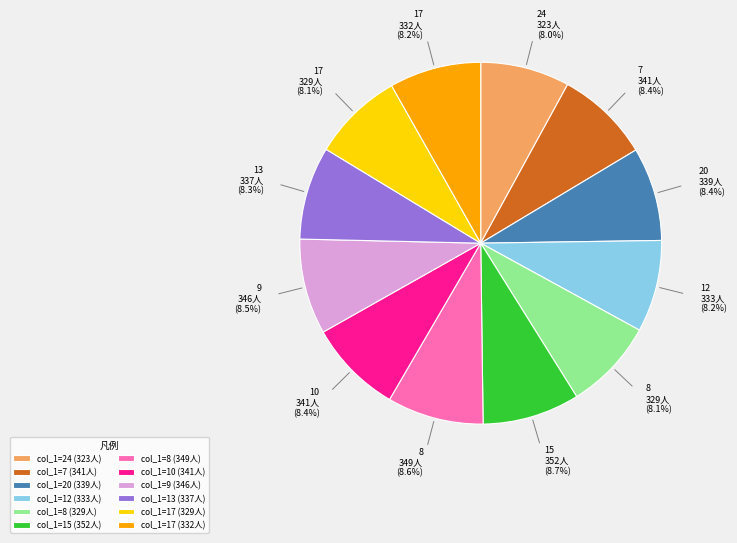

What is the total percentage of col_1=15 (352人) and col_1=9 (346人)?

17.2%